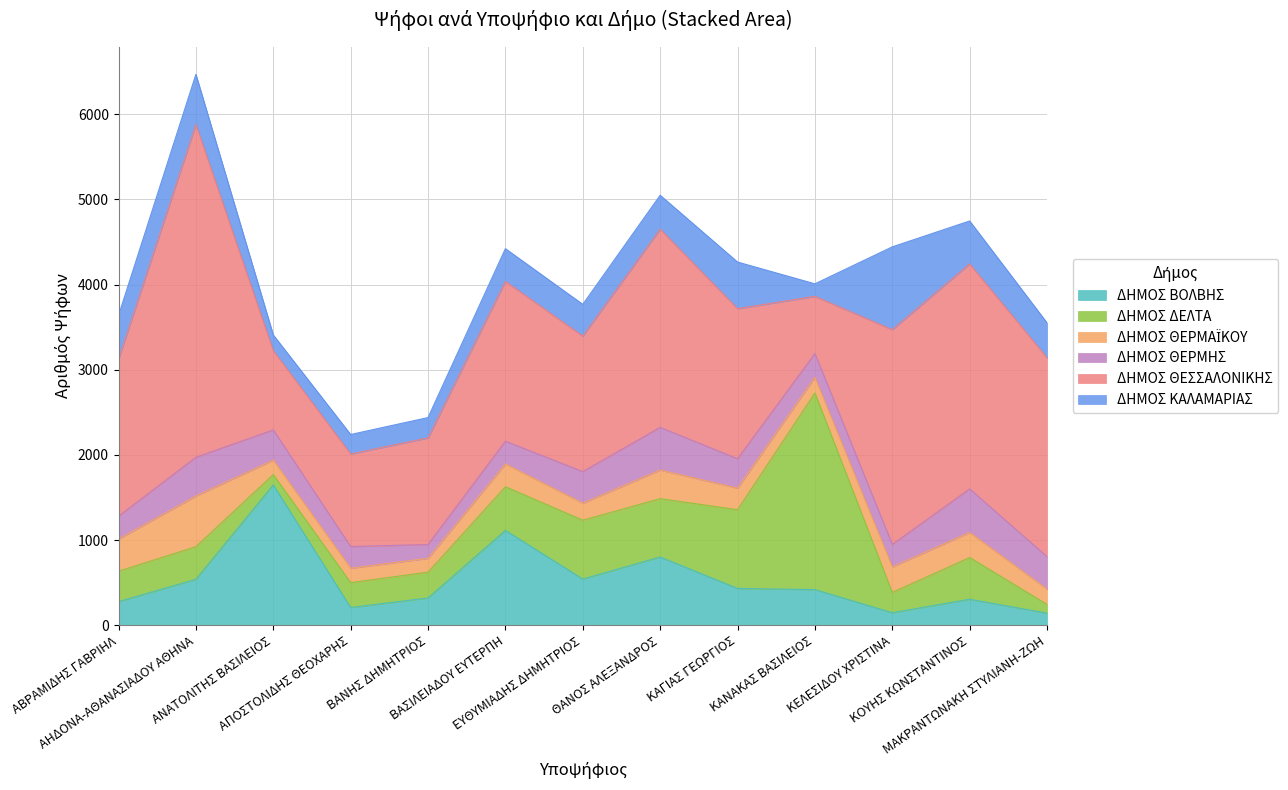

What is the label of the 4th point from the right?

ΚΑΝΑΚΑΣ ΒΑΣΙΛΕΙΟΣ